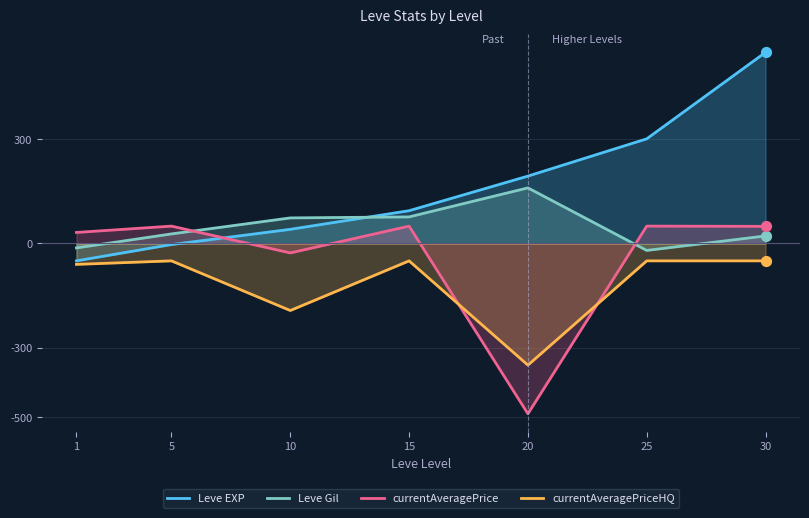

What are all the series names shown in the legend?

Leve EXP, Leve Gil, currentAveragePrice, currentAveragePriceHQ